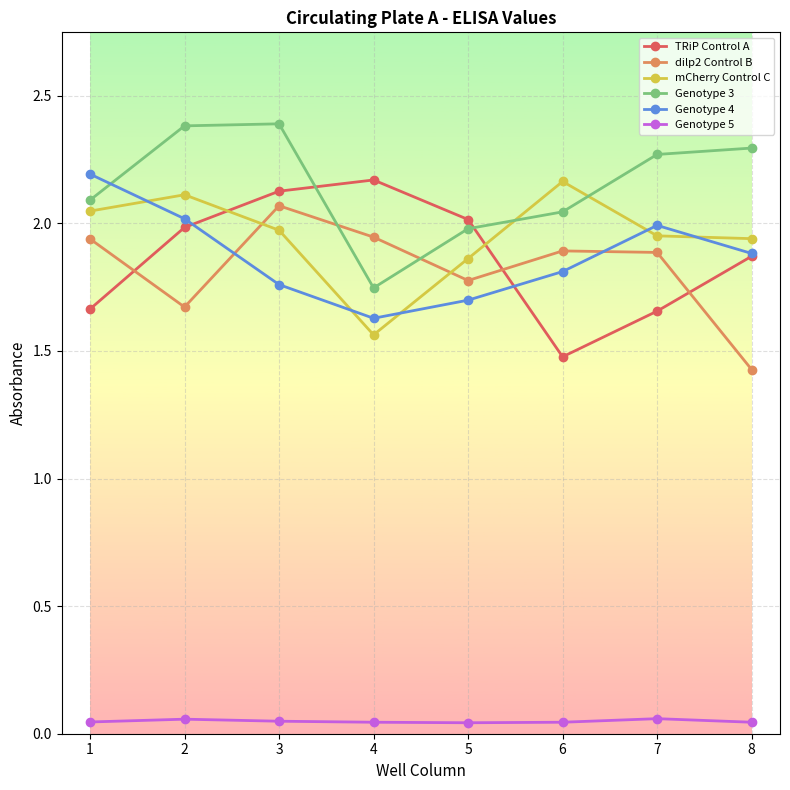

True or false: Genotype 4 and Genotype 3 cross at least once.

True